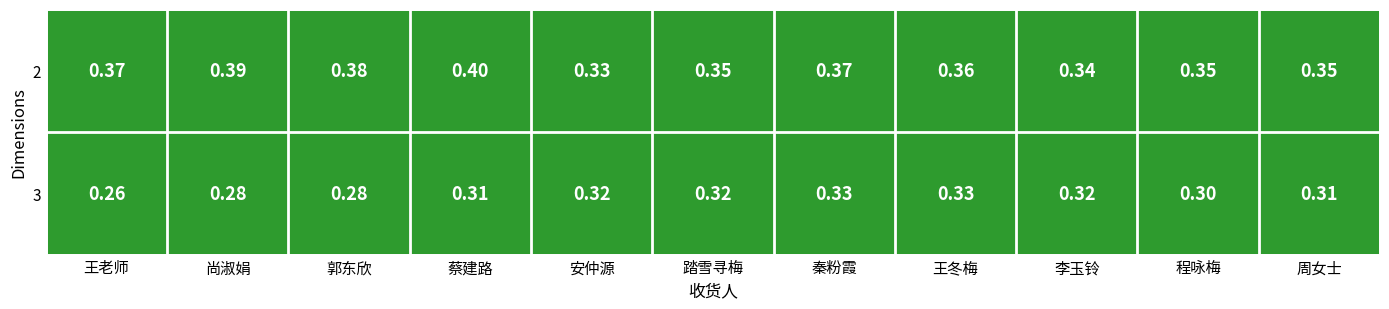

At 秦粉霞, list the series in order from largest to smallest.

2, 3